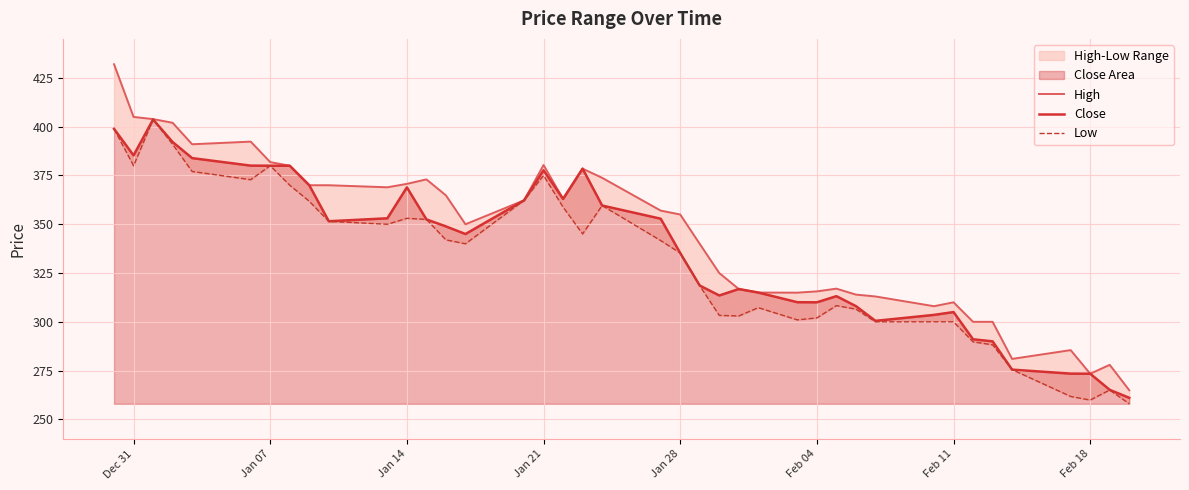

Reading left to right, extract all data points from this chart.

High: 432.0	405.0	403.9	402.0	391.0	392.4	381.9	380.0	370.0	370.0	368.9	370.7	373.0	364.8	350.0	362.2	380.4	363.0	378.5	373.8	357.0	355.0	339.9	325.0	316.8	315.0	314.9	315.6	317.0	313.9	313.0	308.0	310.0	300.0	300.0	281.0	285.5	273.4	277.9	264.9
Close: 398.9	385.3	403.7	392.1	383.9	380.1	380.0	380.0	370.0	351.6	353.1	368.9	352.5	348.9	345.0	362.2	377.6	363.0	378.5	359.6	352.9	335.2	318.6	313.5	316.8	315.0	310.1	310.0	313.1	308.1	300.5	303.6	305.0	291.1	290.0	275.5	273.4	273.4	265.1	261.1
Low: 398.9	380.0	403.6	391.0	377.1	372.9	380.0	370.0	361.8	351.5	350.0	353.1	352.5	342.0	340.0	362.2	375.0	358.8	345.1	359.6	341.6	335.2	318.5	303.3	303.0	307.2	301.0	302.0	308.3	306.5	300.0	300.0	300.0	289.8	288.2	275.5	261.8	259.9	265.1	258.0